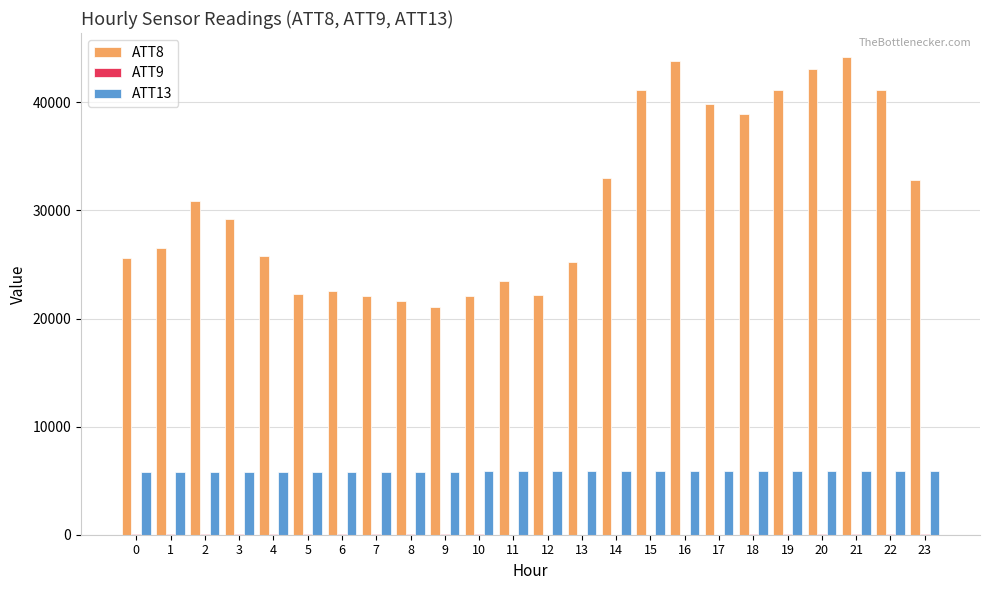

Are the bars grouped side by side (vs. stacked)?

Yes